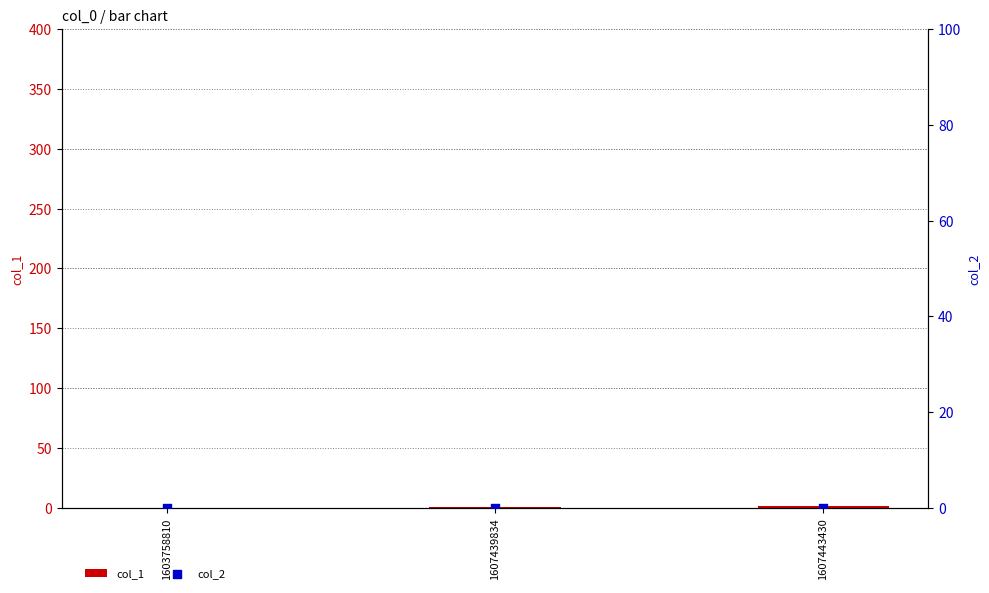

What are all the series names shown in the legend?

col_1, col_2